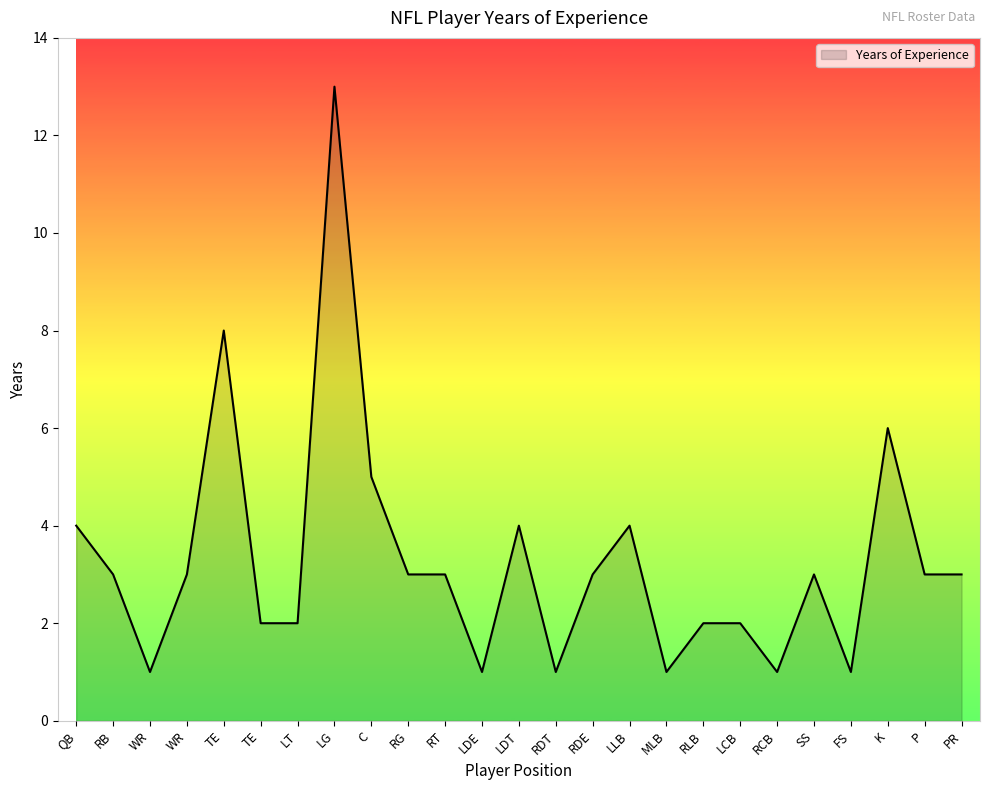

Does the chart have visible grid lines?

No